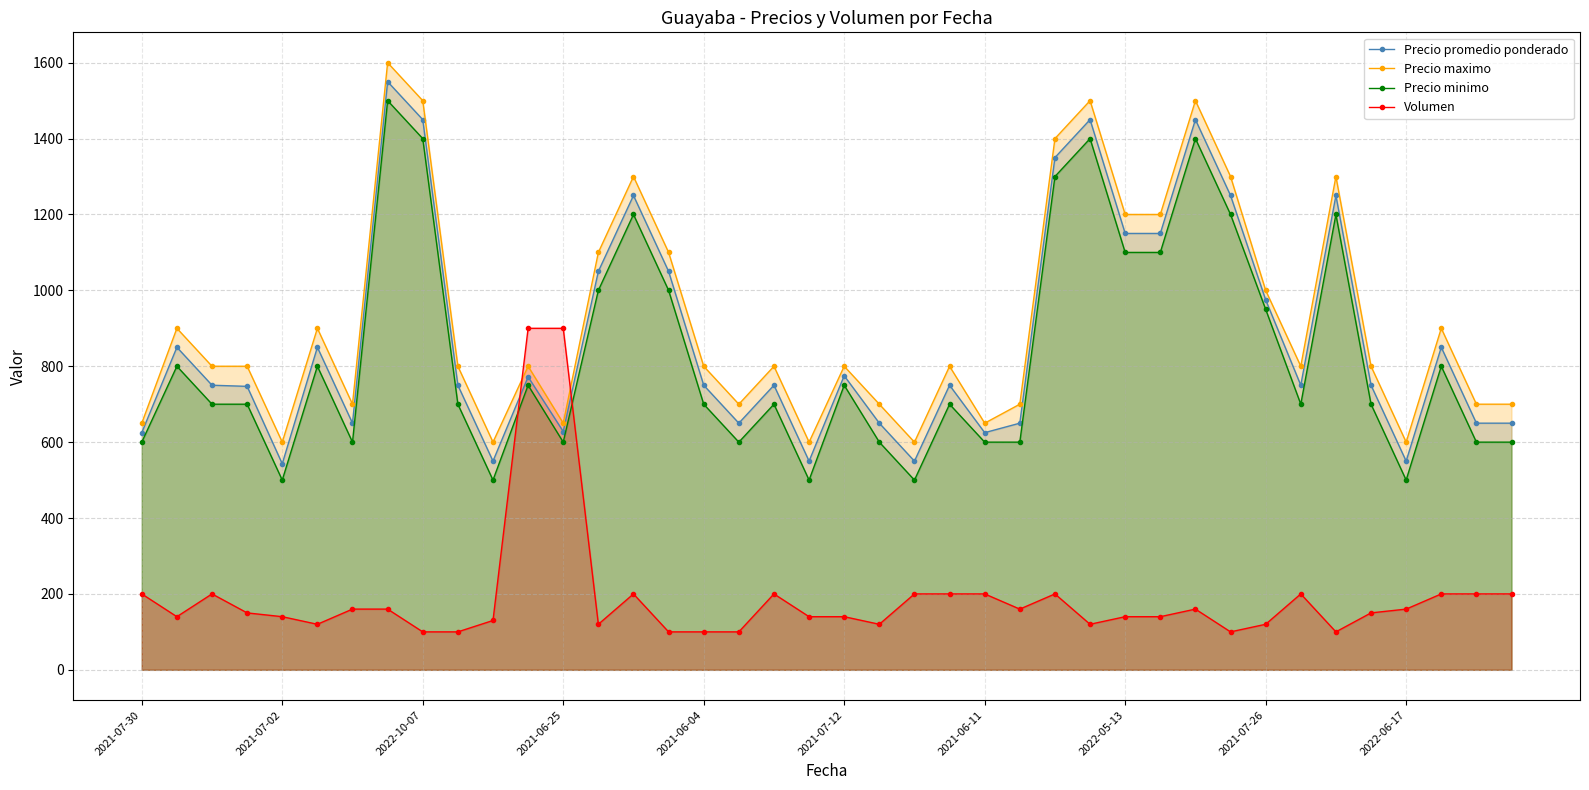

What is the difference between the maximum and minimum values in the Precio minimo series?

1000